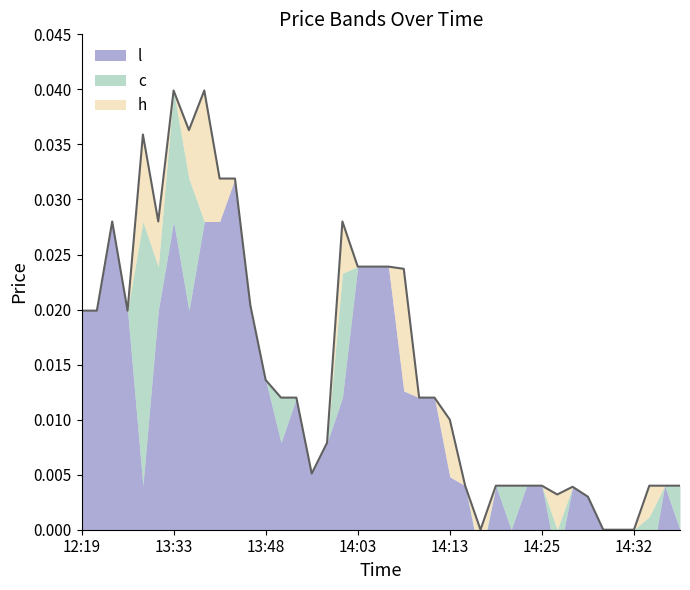

How many interior local peaks does the c series have?

5